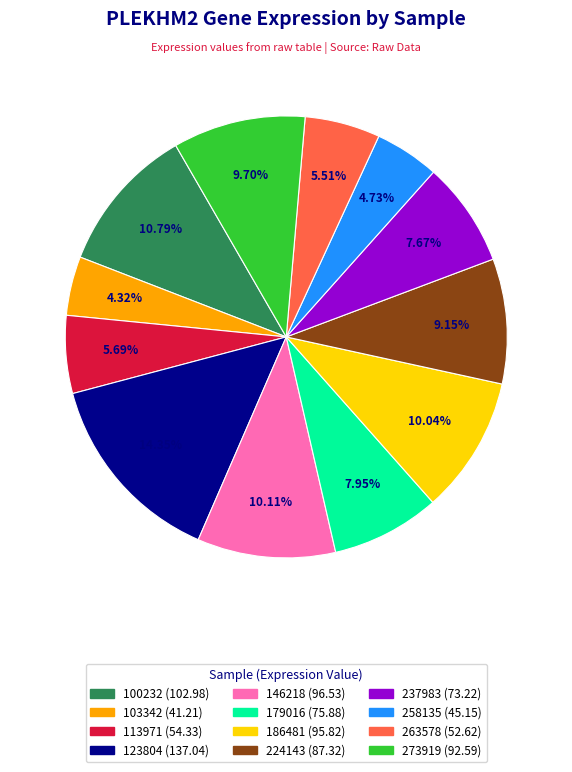

True or false: 179016 accounts for 8% of the total.

True